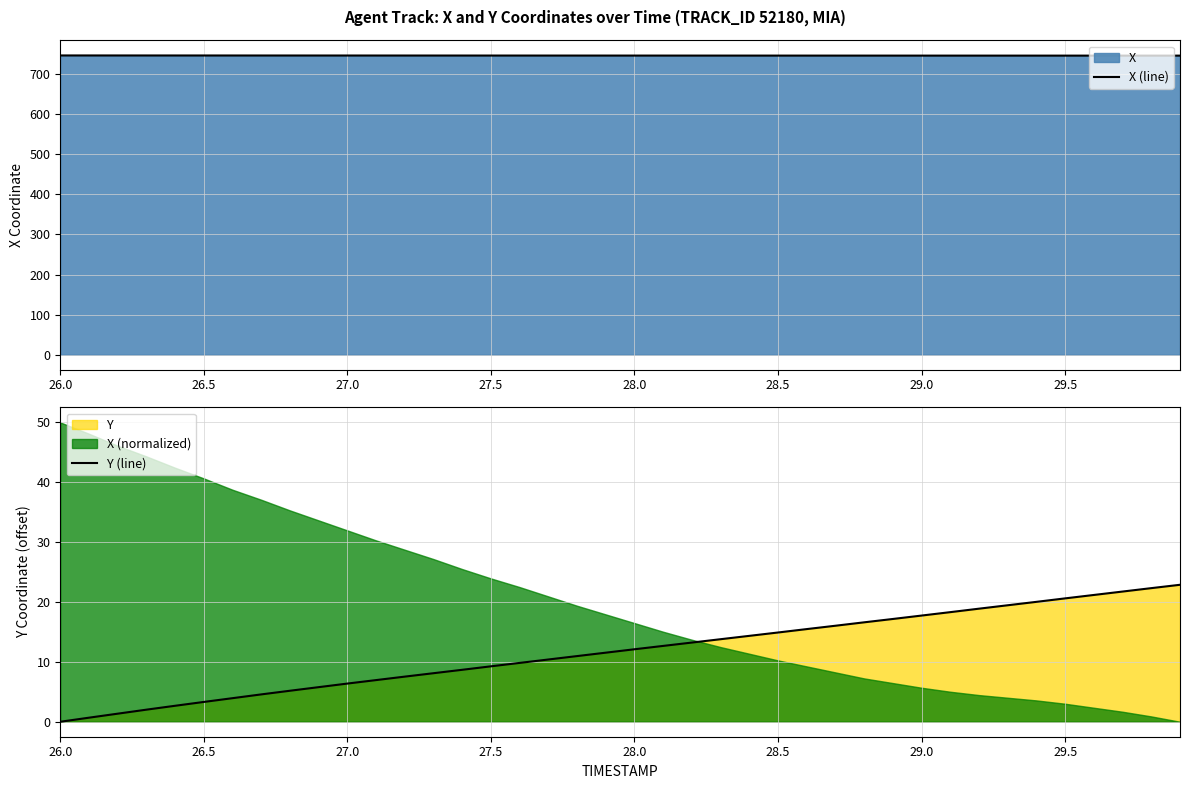

The X (line) series shows 1080.2 at 28.5. True or false?

False